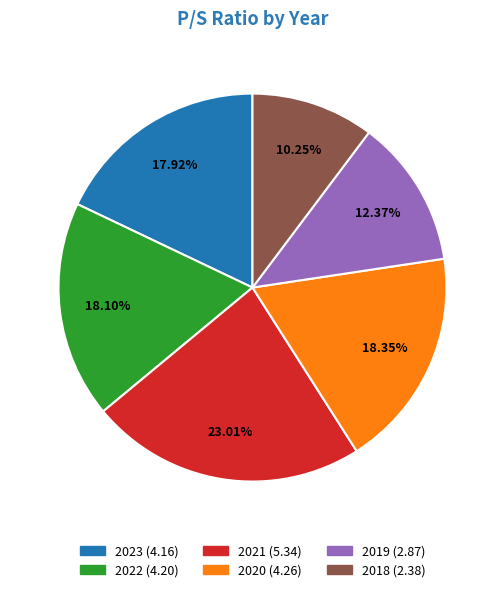

Is 2021 the majority of the pie?

No